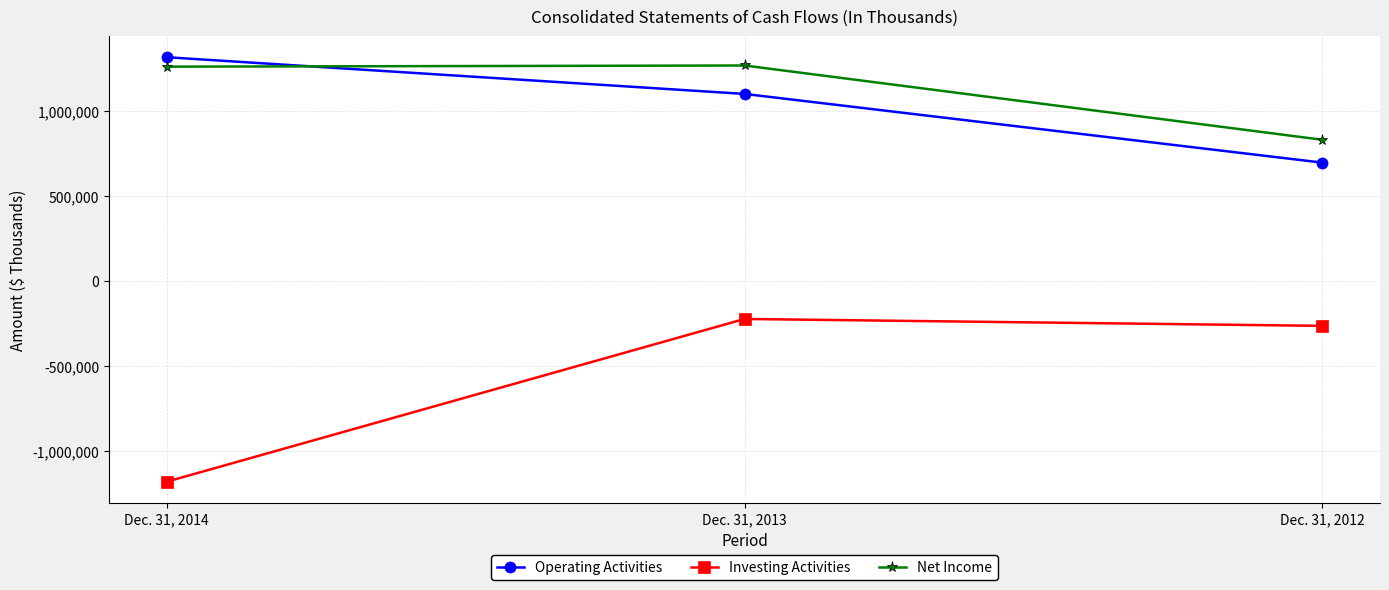

What is the total value across all series at Dec. 31, 2013?

2139518